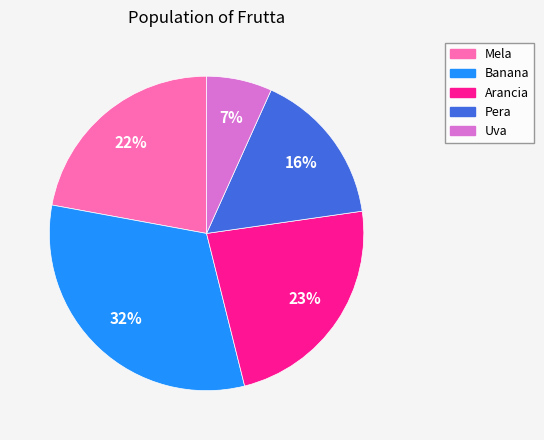

To the nearest percent, what is the combined percentage of Arancia and Uva?

30%